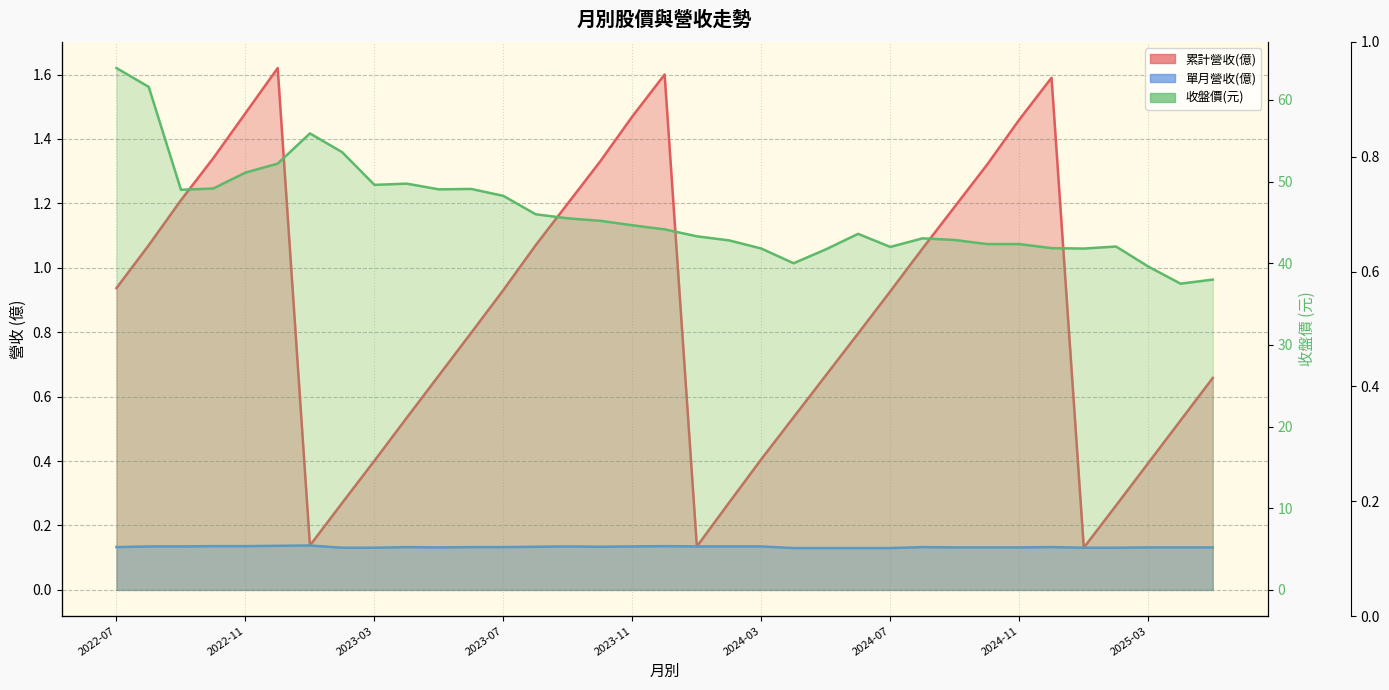

Reading left to right, extract all data points from this chart.

累計營收(億): 0.9	1.1	1.2	1.3	1.5	1.6	0.1	0.3	0.4	0.5	0.7	0.8	0.9	1.1	1.2	1.3	1.5	1.6	0.1	0.3	0.4	0.5	0.7	0.8	0.9	1.1	1.2	1.3	1.5	1.6	0.1	0.3	0.4	0.5	0.7
單月營收(億): 0.1	0.1	0.1	0.1	0.1	0.1	0.1	0.1	0.1	0.1	0.1	0.1	0.1	0.1	0.1	0.1	0.1	0.1	0.1	0.1	0.1	0.1	0.1	0.1	0.1	0.1	0.1	0.1	0.1	0.1	0.1	0.1	0.1	0.1	0.1
收盤價(元): 63.9	61.6	49.0	49.1	51.1	52.2	55.9	53.6	49.6	49.8	49.0	49.1	48.2	46.0	45.5	45.2	44.6	44.1	43.3	42.8	41.8	40.0	41.7	43.6	42.0	43.0	42.9	42.4	42.4	41.9	41.8	42.0	39.6	37.5	38.0